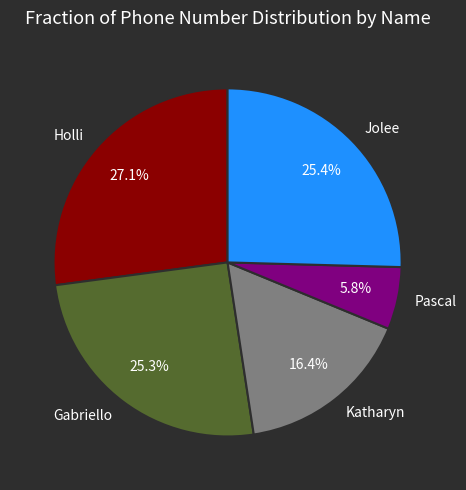

True or false: Gabriello accounts for 37% of the total.

False